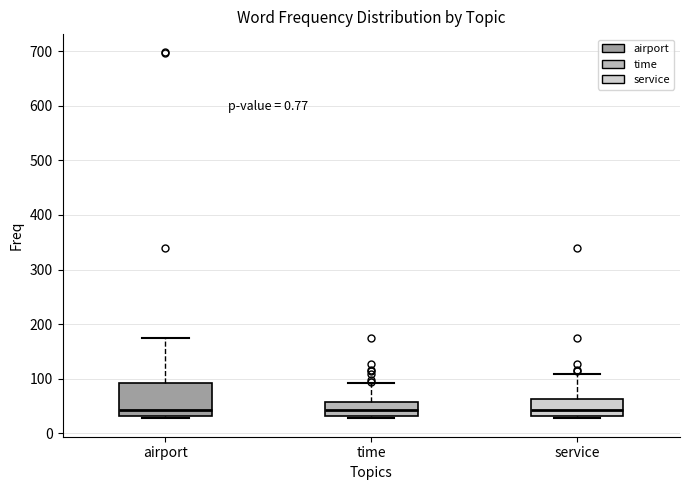

Where does the upper whisker of the box for airport end on the y-axis? The values are not printed on the chart, so give them approximately, as read against the axis.

170